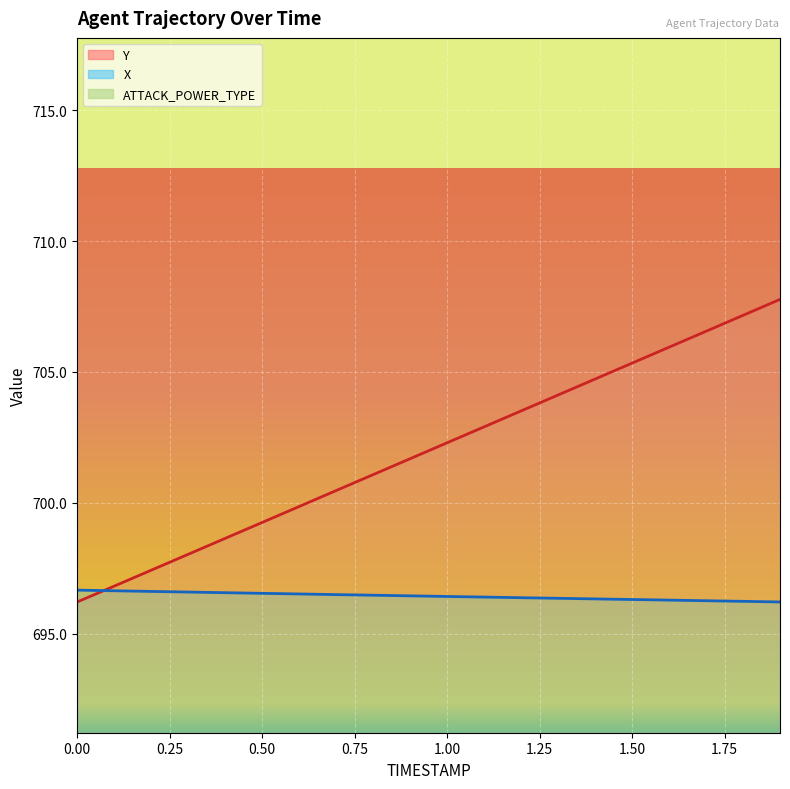

True or false: X has more than 1 interior local peaks.

False